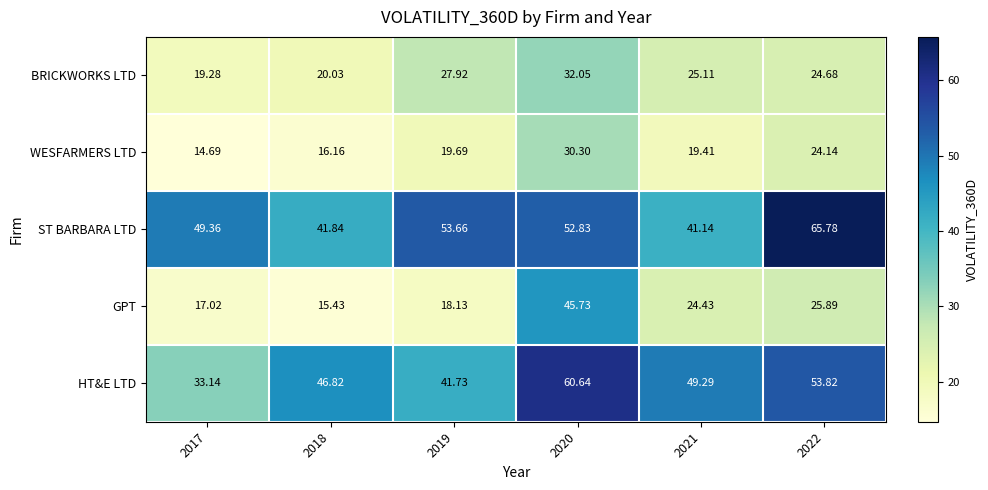

At 2020, list the series in order from smallest to largest.

WESFARMERS LTD, BRICKWORKS LTD, GPT, ST BARBARA LTD, HT&E LTD